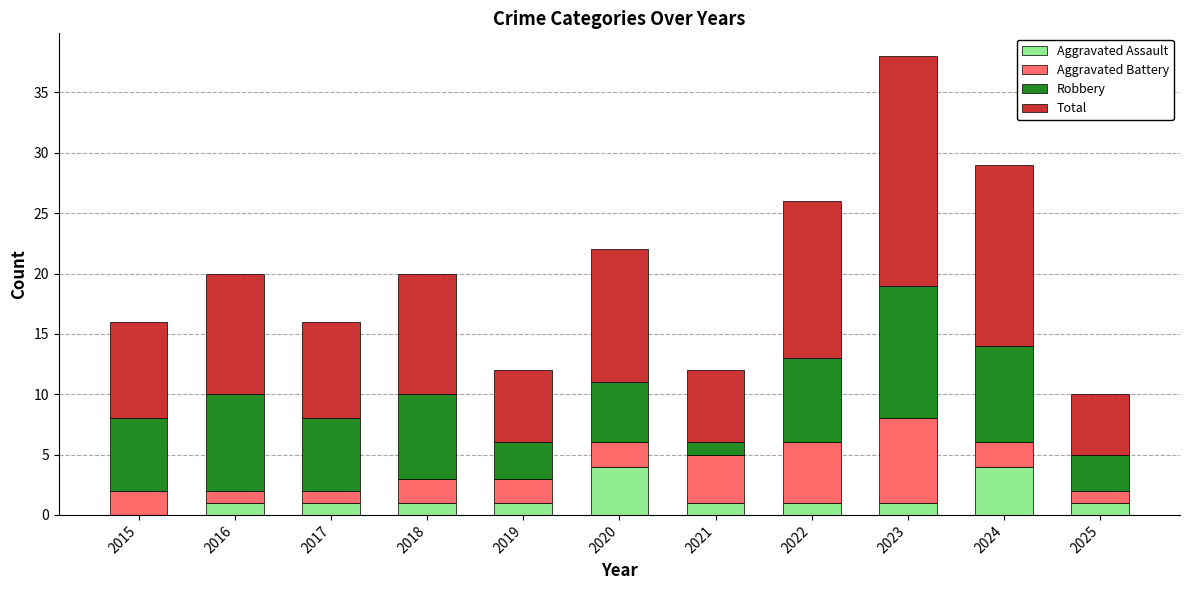

What is the maximum value for Aggravated Assault?

4